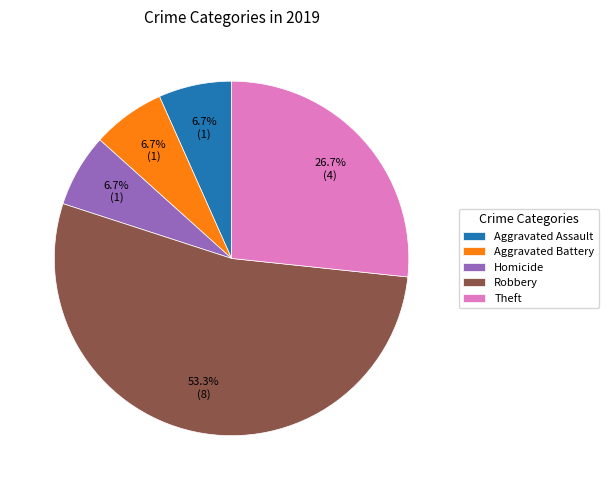

Which slice represents more than half of the pie?

Robbery